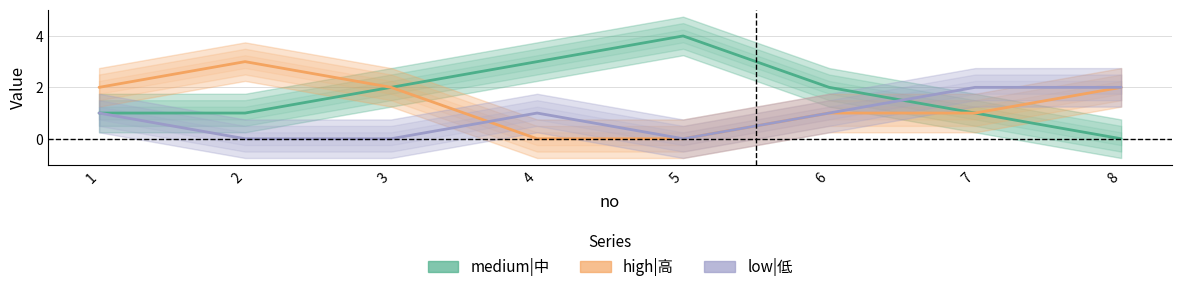

At 7, list the series in order from largest to smallest.

low|低, medium|中, high|高